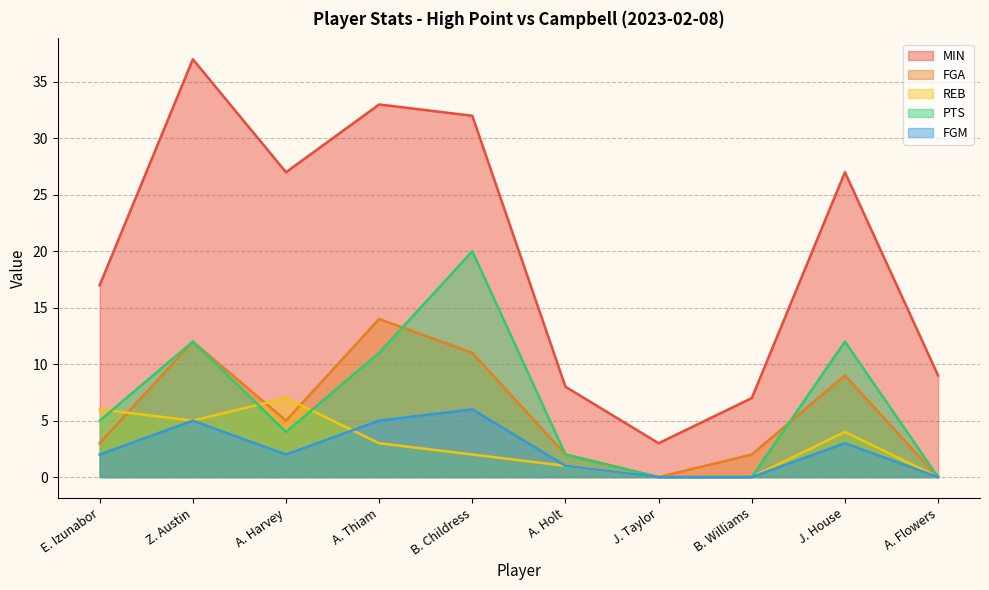

Is the value of FGA at Z. Austin greater than the value of MIN at J. Taylor?

Yes